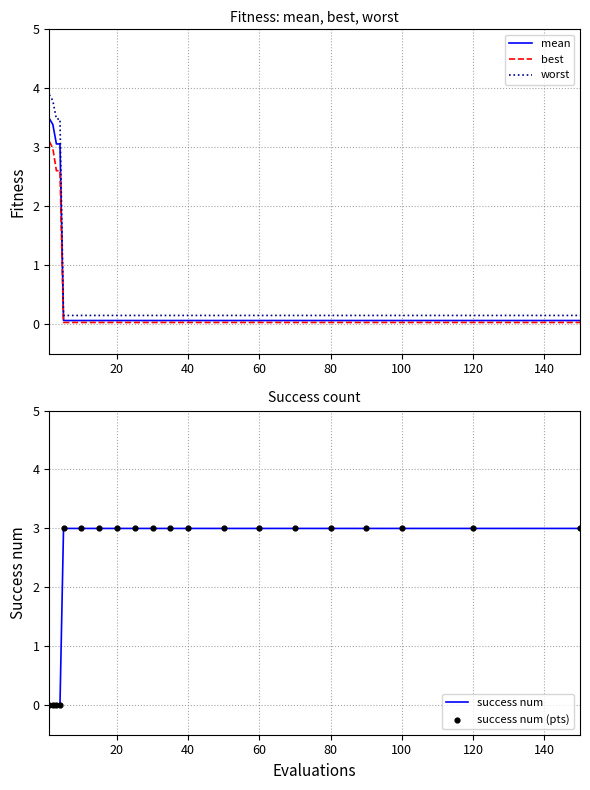

What are all the series names shown in the legend?

mean, best, worst, success num, success num (pts)